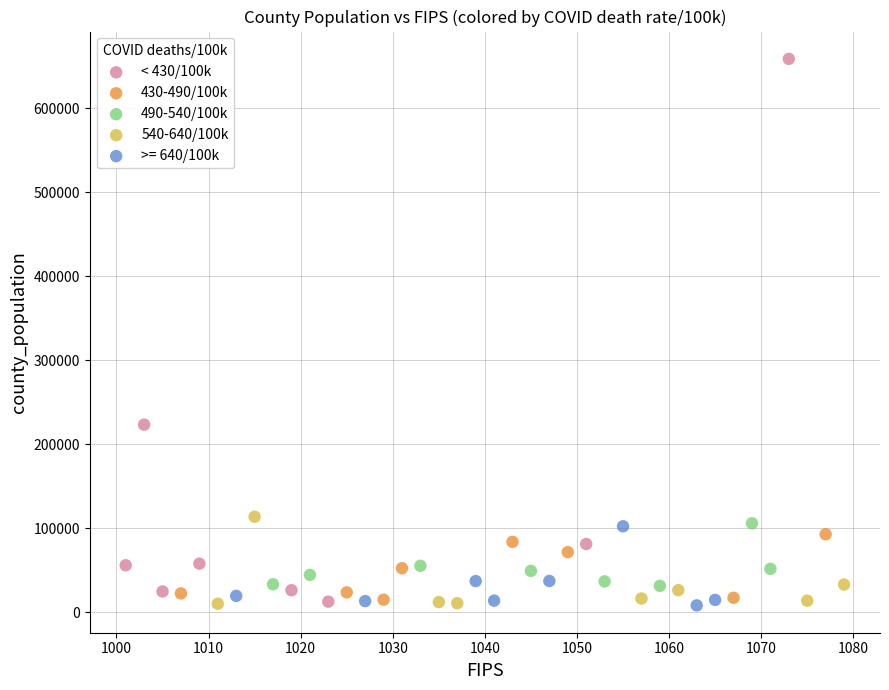

Which series reaches the maximum Y coordinate?

< 430/100k